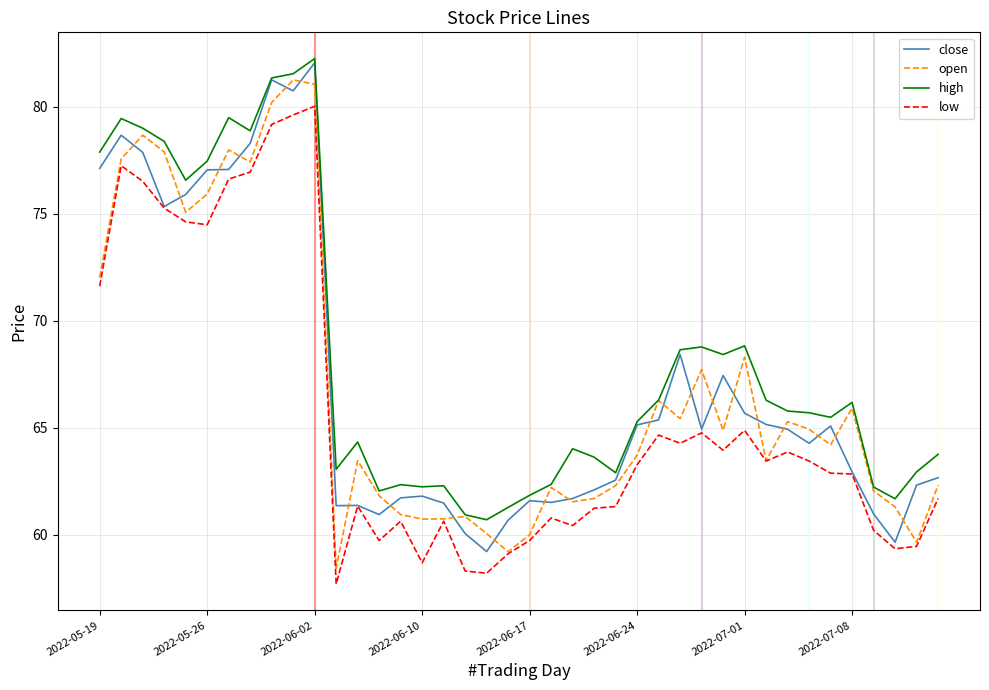

What is the minimum value shown in the chart?

57.7